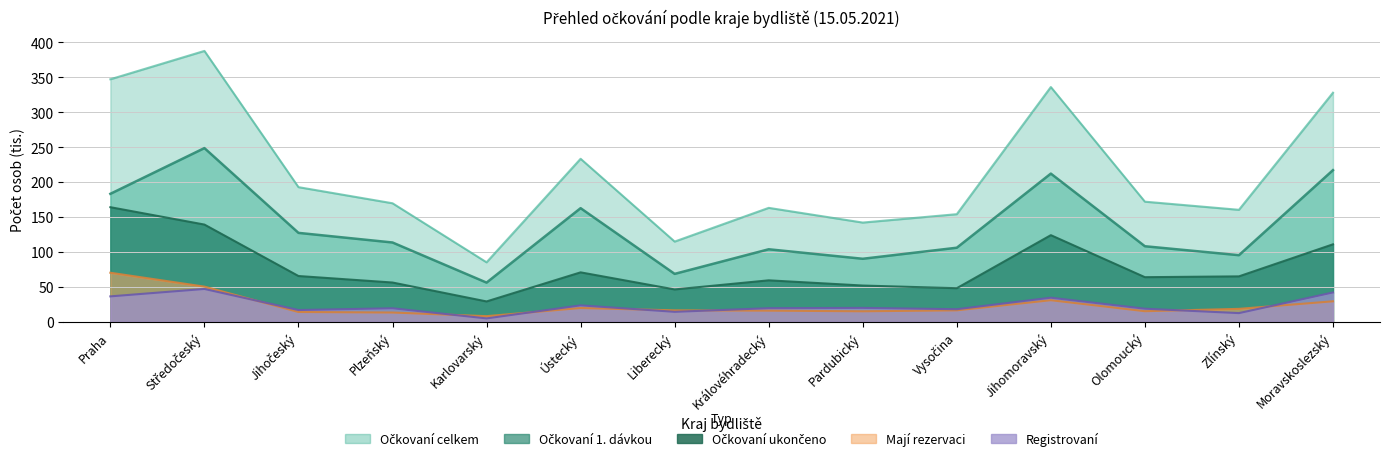

How many lines are shown in the chart?

5